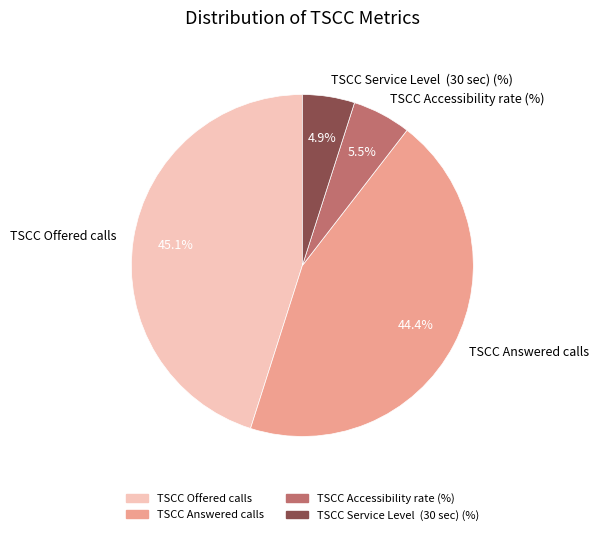

To the nearest percent, what is the difference between the largest and smallest slice percentages?

40%